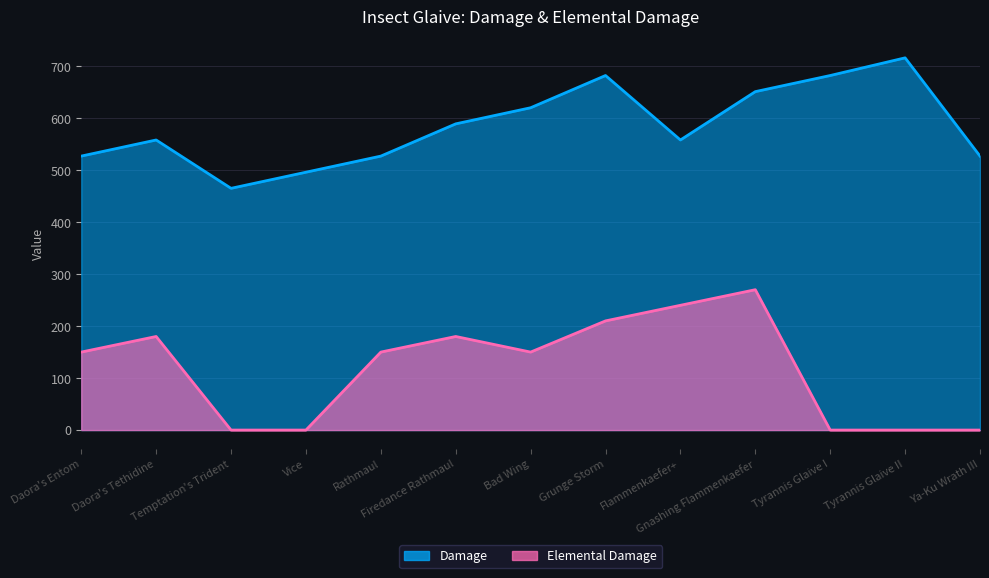

At which category is the sum across all series the highest?

Gnashing Flammenkaefer